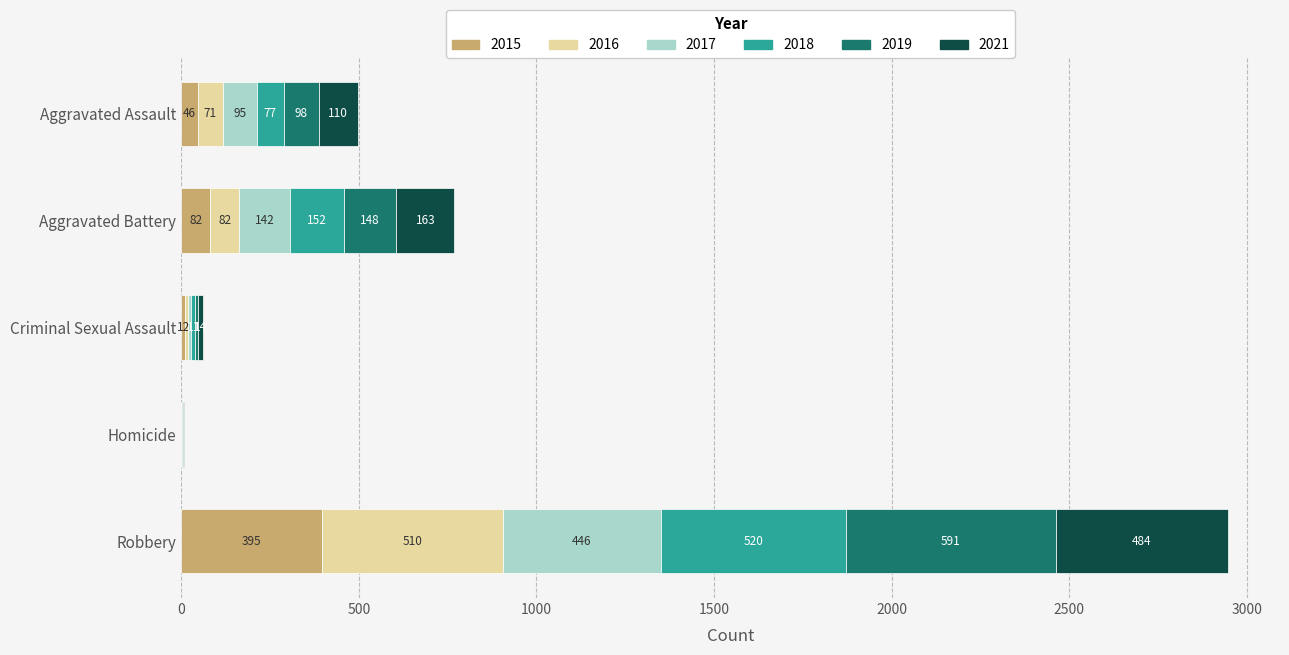

What is the sum of the 2015 values at Aggravated Battery and Criminal Sexual Assault?

94